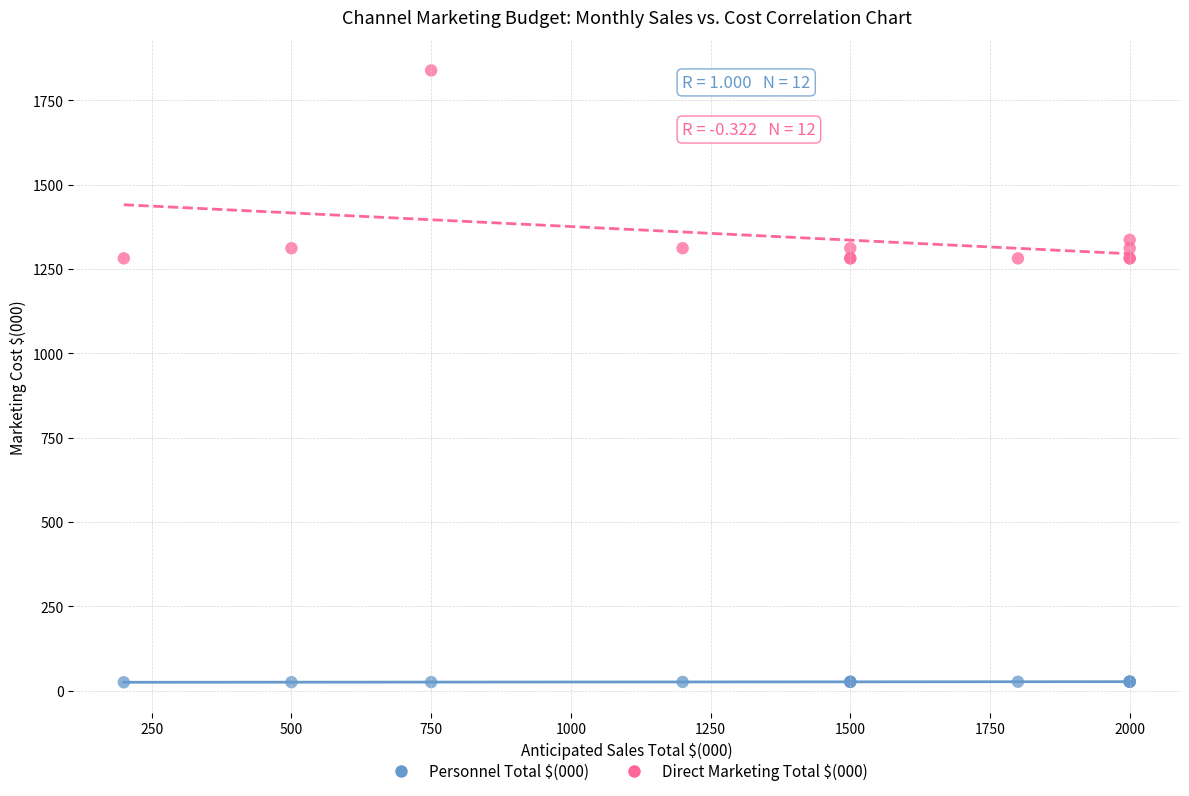

Which series has the largest Y range (max minus min)?

Direct Marketing Total $(000)